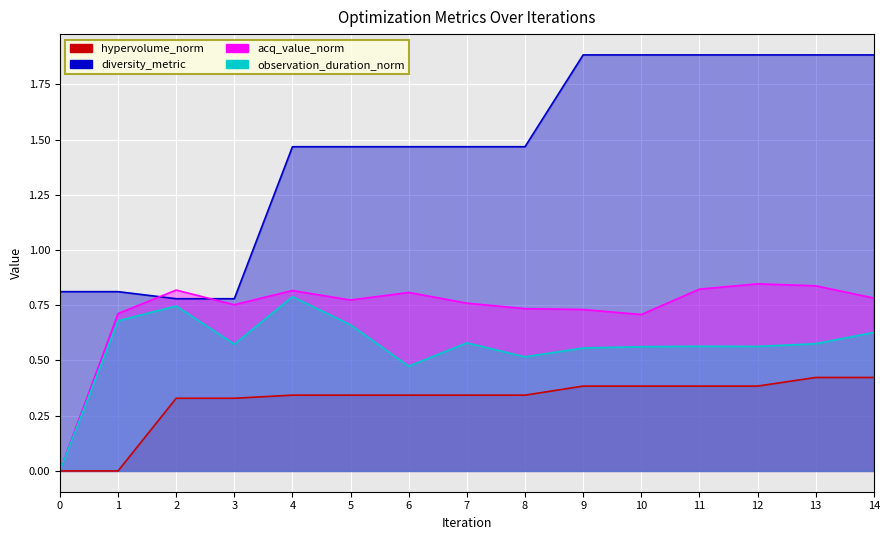

Where is the first local minimum for observation_duration_norm?

3